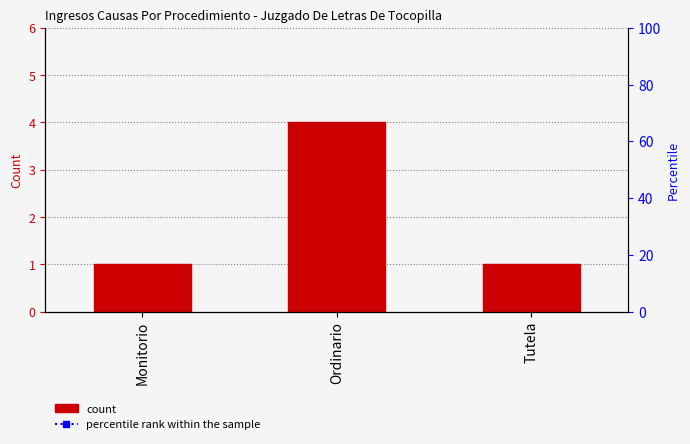

What value does the percentile rank within the sample series have at Monitorio?

1666.7